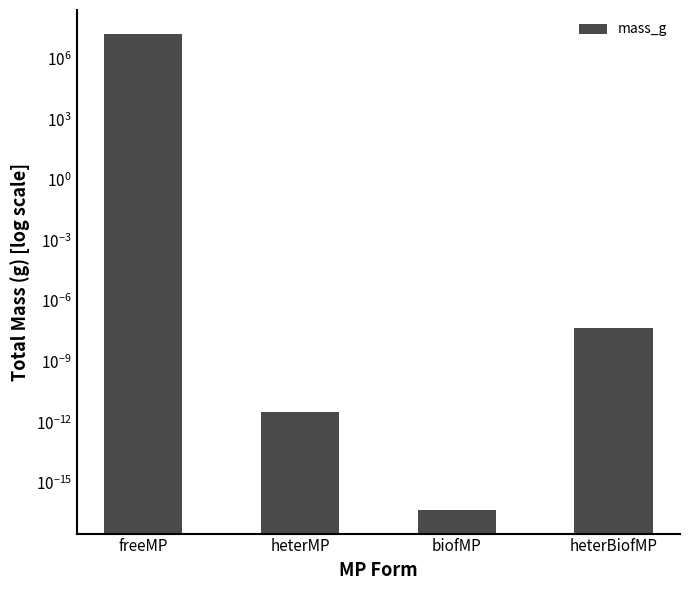

True or false: the data shows 0.0 at heterMP.

False